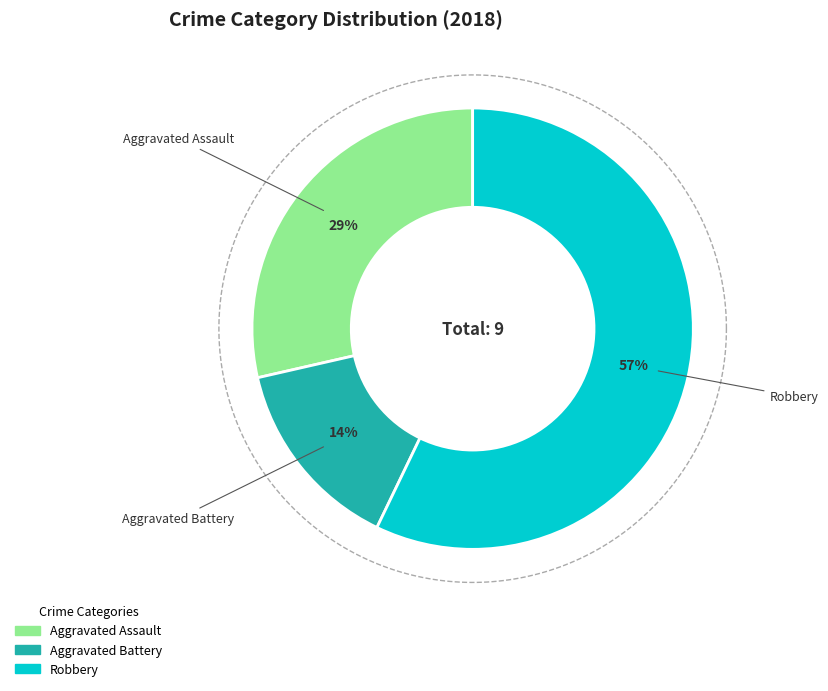

Is there a majority slice in this chart?

Yes